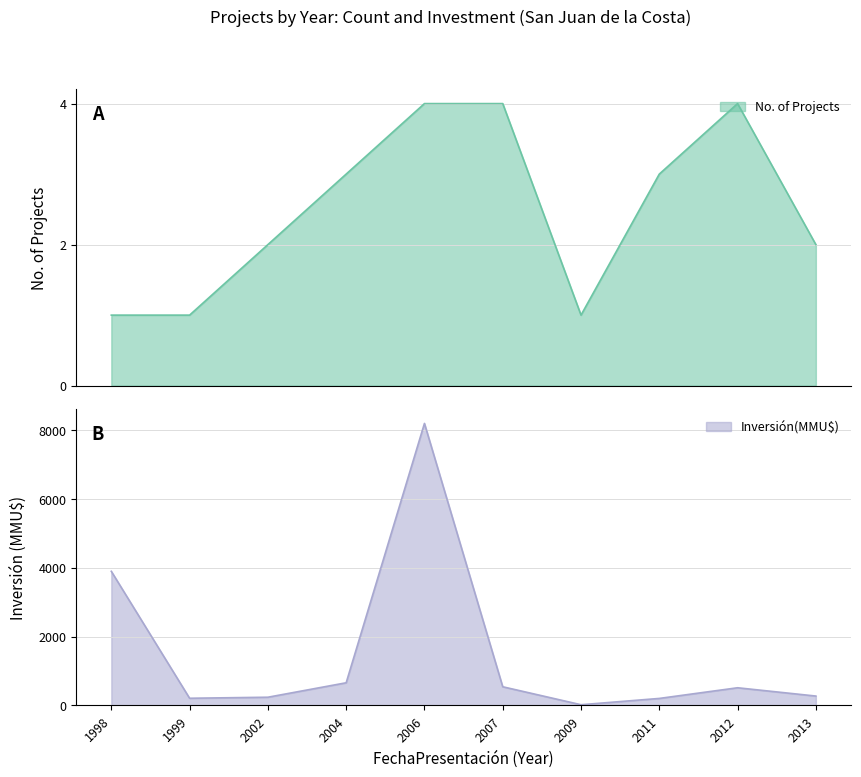

Count the number of data series in this chart.

2